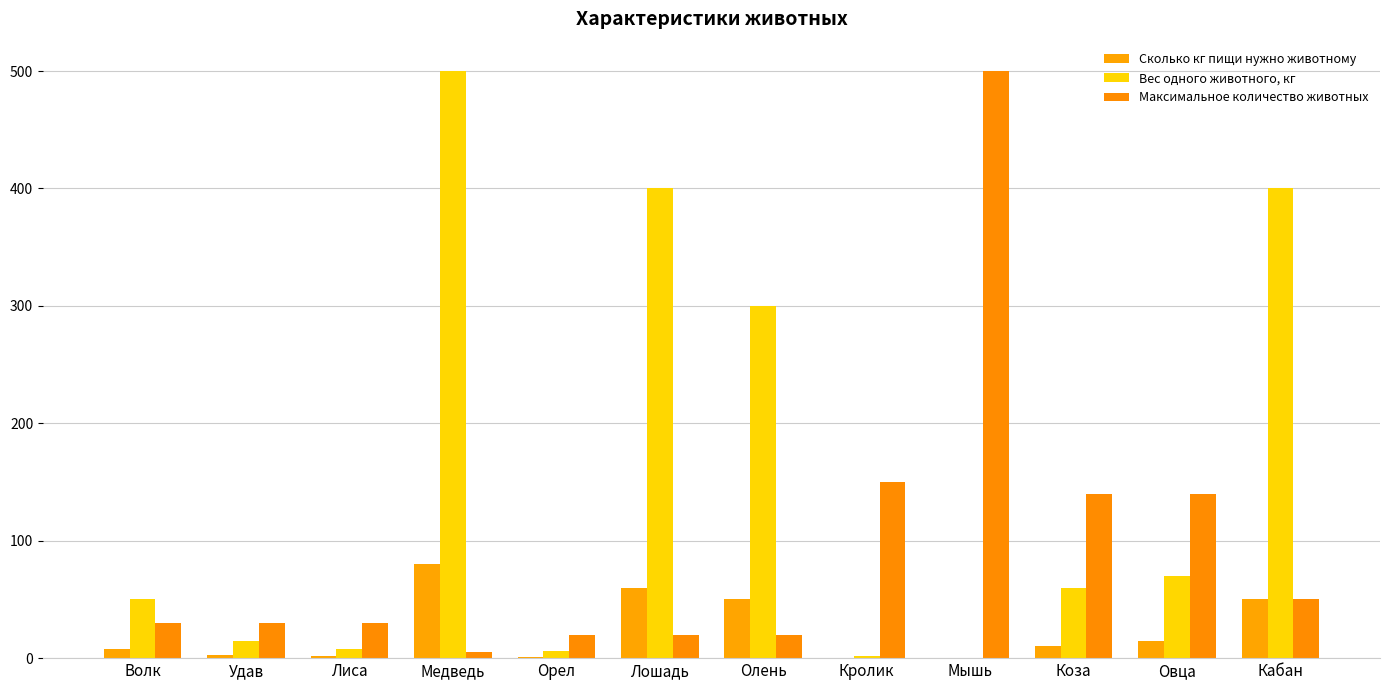

What is the spread (max minus min) of values at Лиса?

28.0